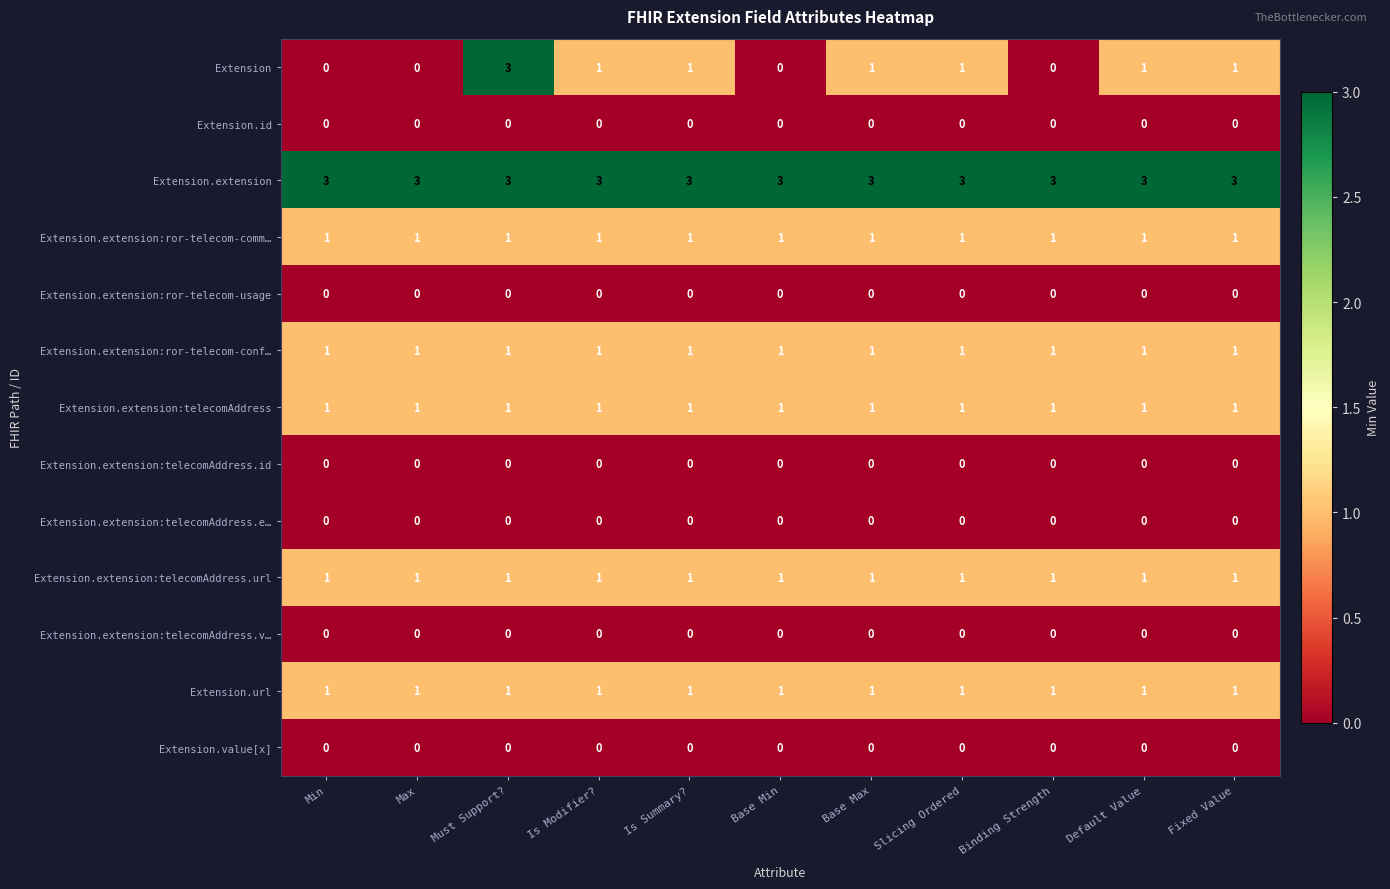

What is the average value of the Extension.extension series?

3